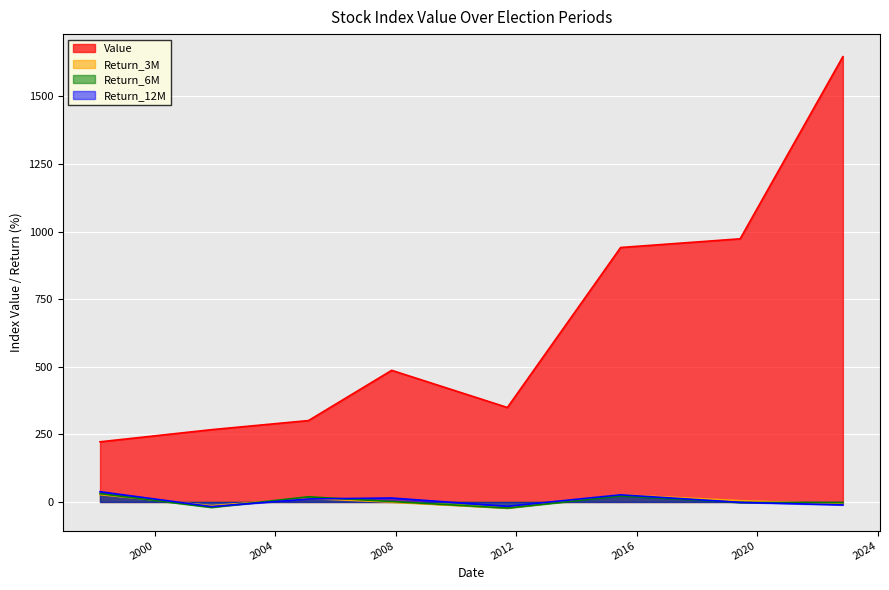

What is the label of the 6th point from the right?

2005-02-08